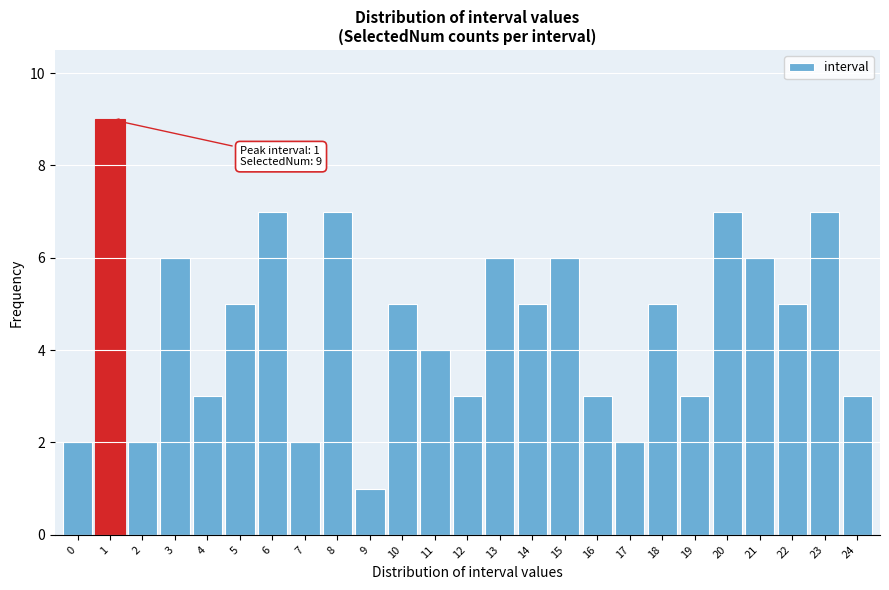

Reading left to right, extract all data points from this chart.

2	9	2	6	3	5	7	2	7	1	5	4	3	6	5	6	3	2	5	3	7	6	5	7	3